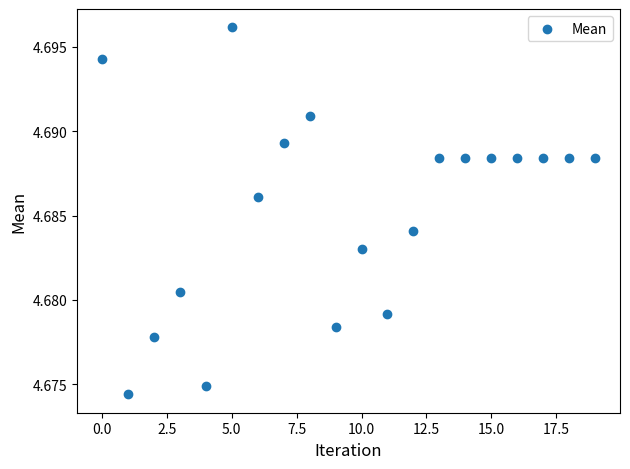

Count the number of points in this scatter plot.

20